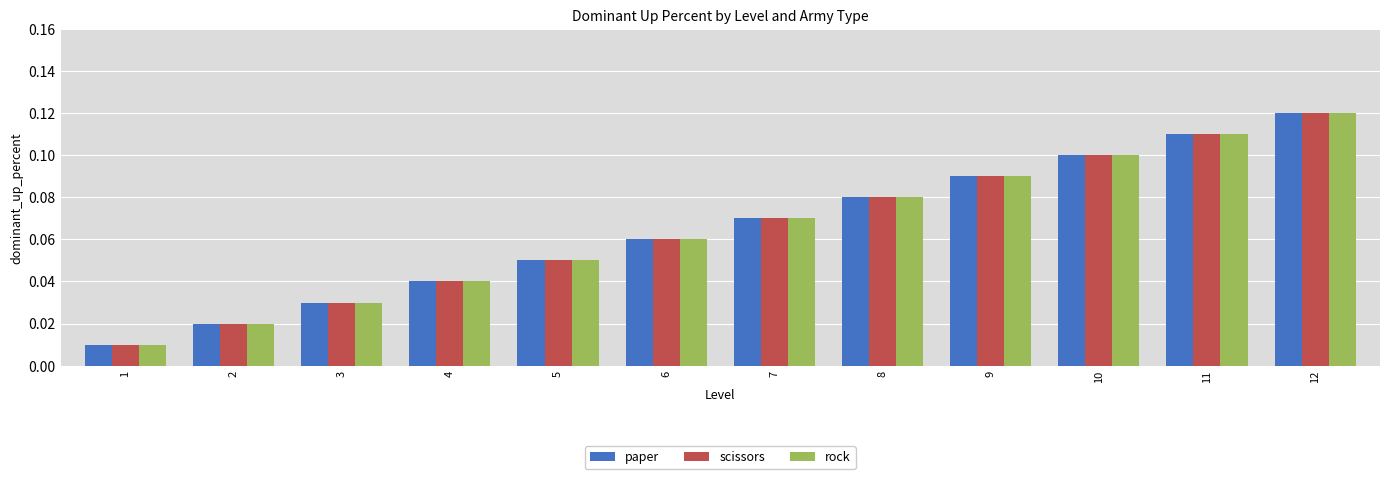

What is the sum of all rock values?

0.8